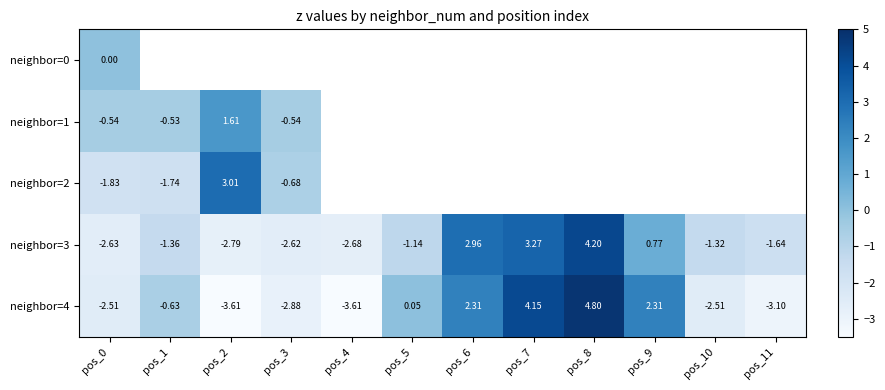

How many values in neighbor=1 are above zero?

1